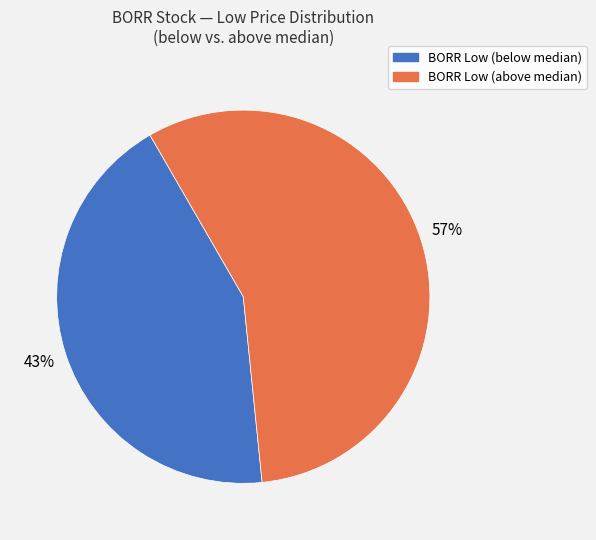

Which category has the smallest portion of the pie?

BORR Low (below median)